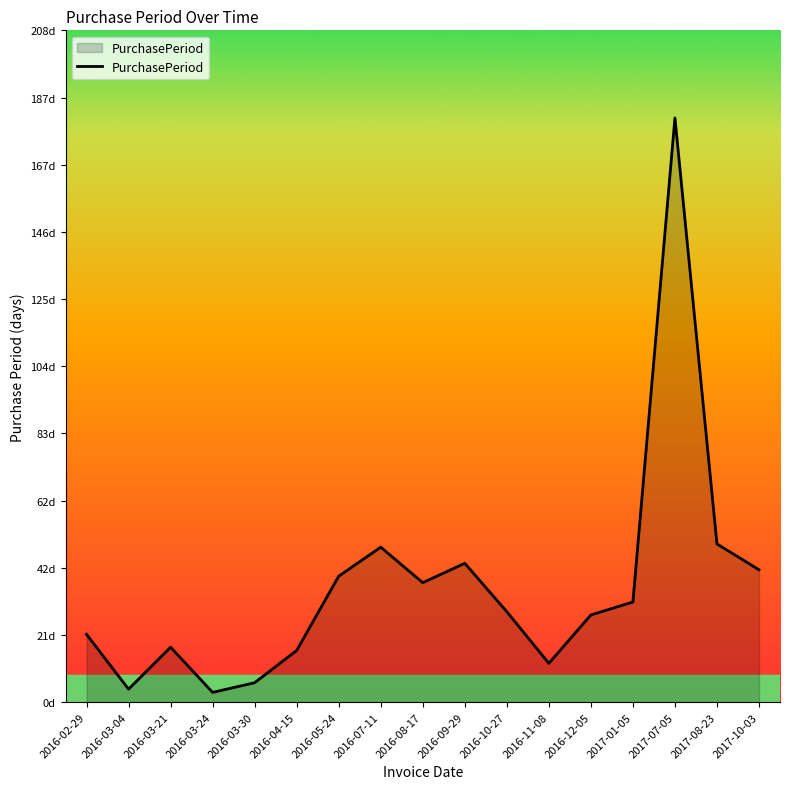

Read the value at 2017-01-05, to the nearest 50.

50